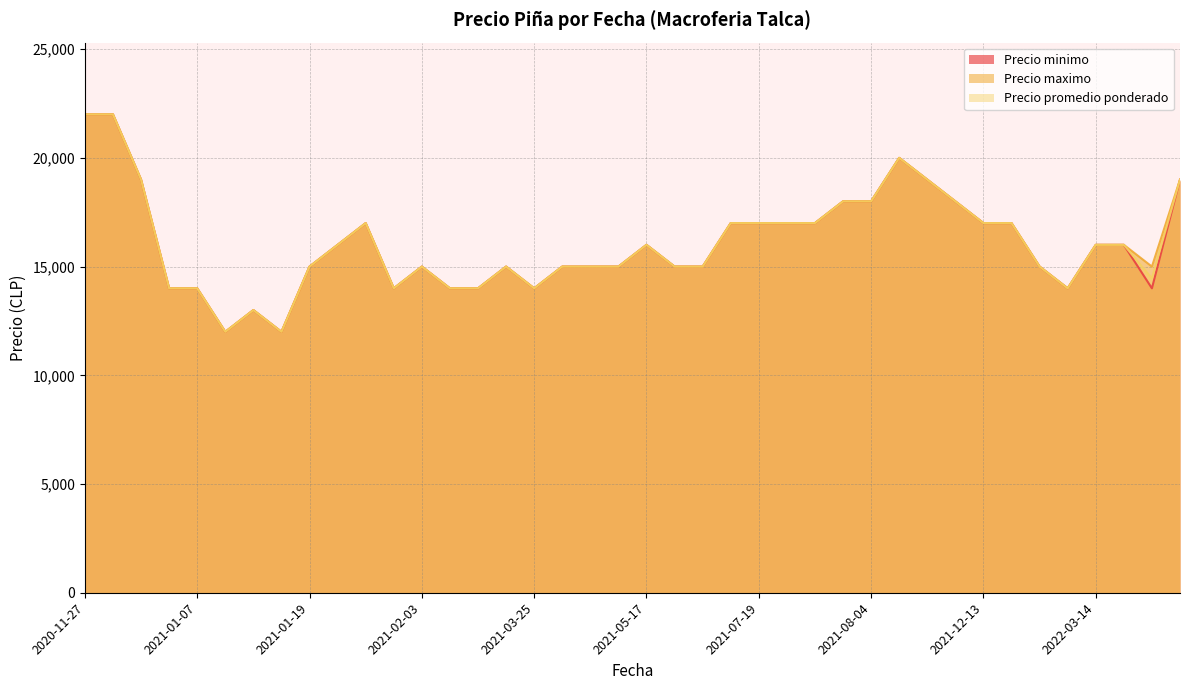

What are all the series names shown in the legend?

Precio minimo, Precio maximo, Precio promedio ponderado